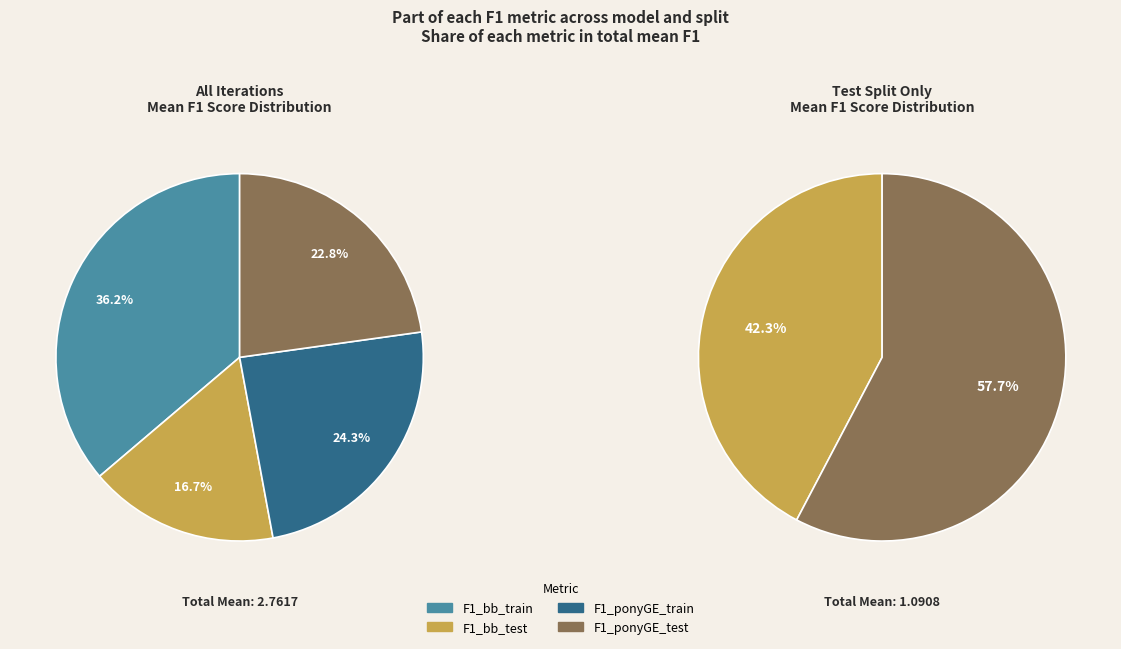

What is the change in value from F1_bb_train to F1_ponyGE_train?

-0.3